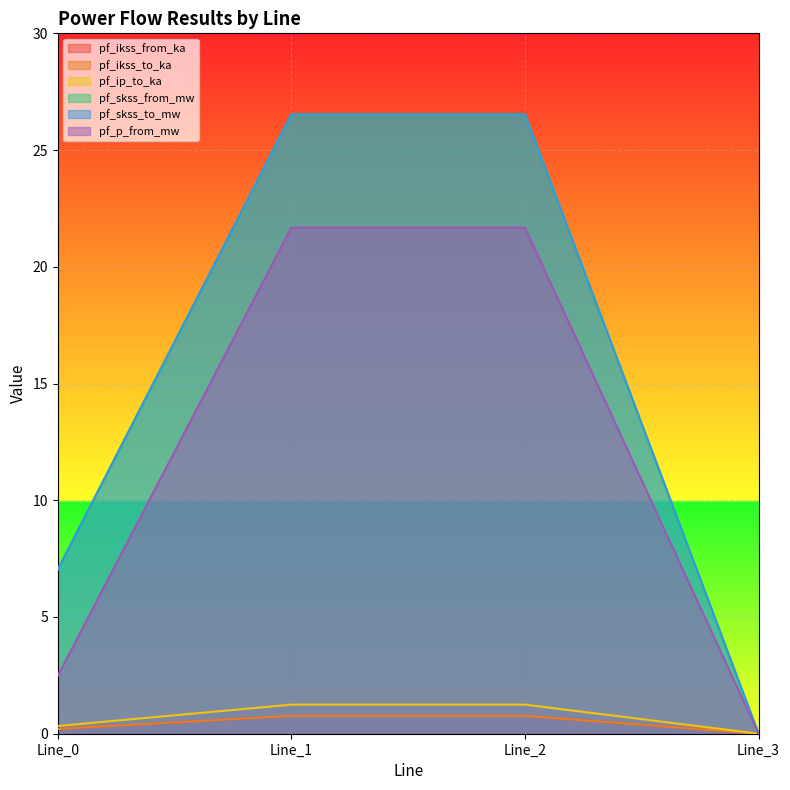

Rank the series at Line_0 from lowest to highest value.

pf_ikss_from_ka, pf_ikss_to_ka, pf_ip_to_ka, pf_p_from_mw, pf_skss_from_mw, pf_skss_to_mw